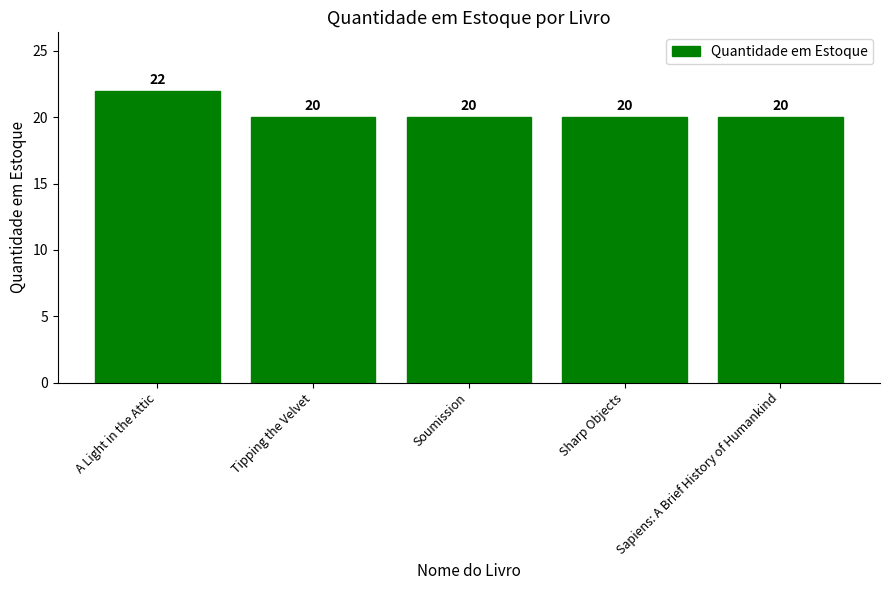

What is the greatest value displayed?

22